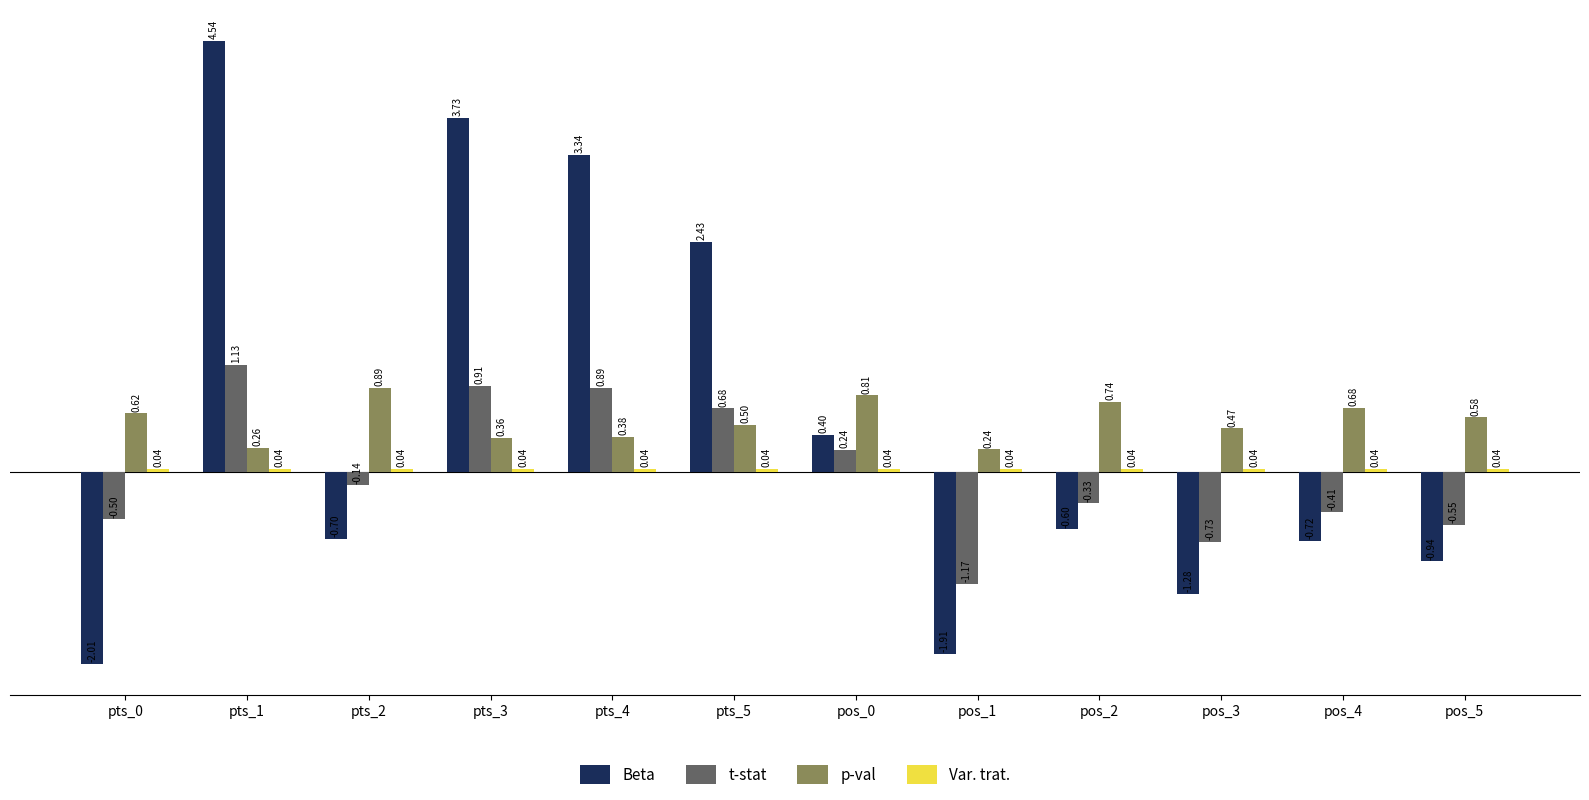

The p-val series shows 0.5 at pos_3. True or false?

True